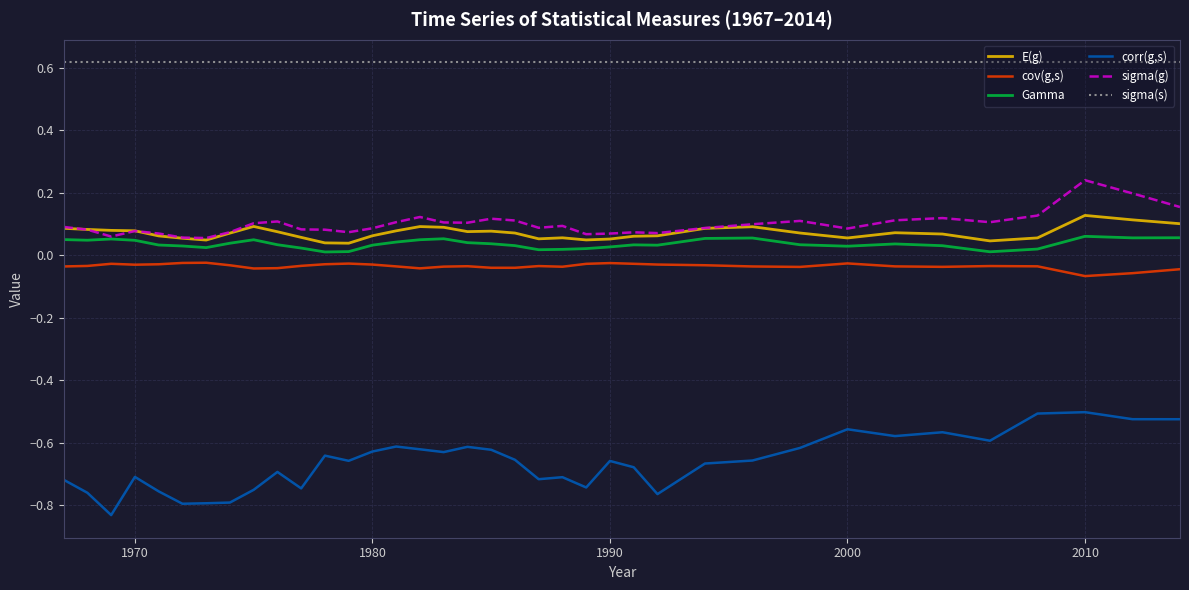

How many E(g) values are between 0 and 1?

37